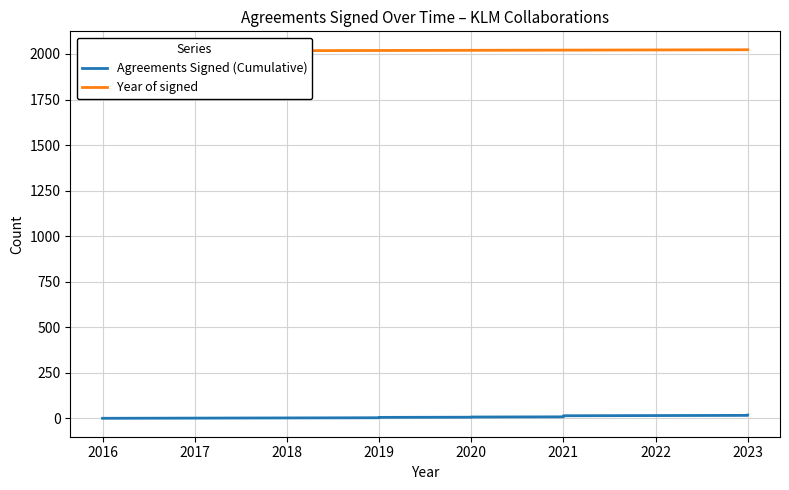

The value of Year of signed at 2020 is 2020. True or false?

True